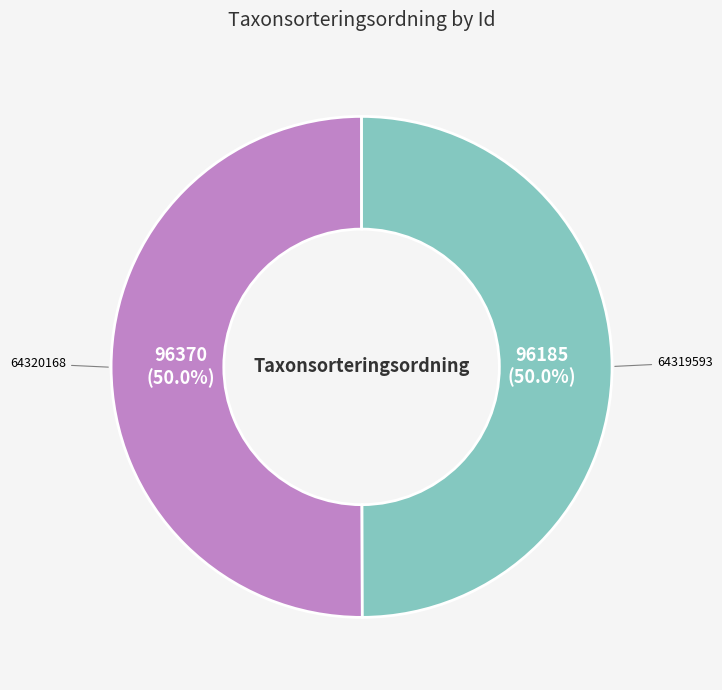

How many slices are in this pie chart?

2